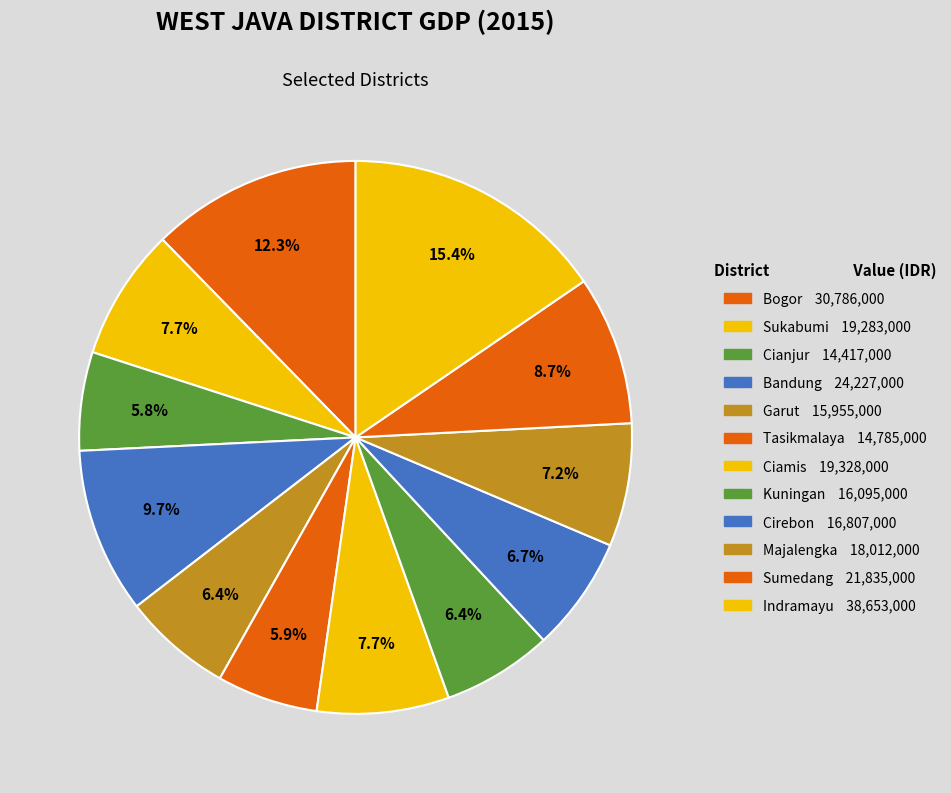

How much of the chart is everything except Majalengka?

92.8%